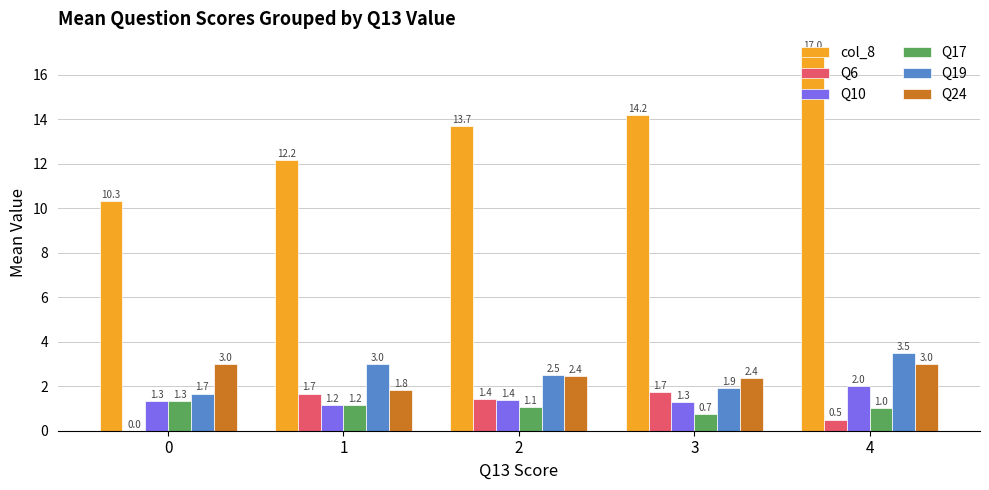

What is the total value across all series at 0?

17.7